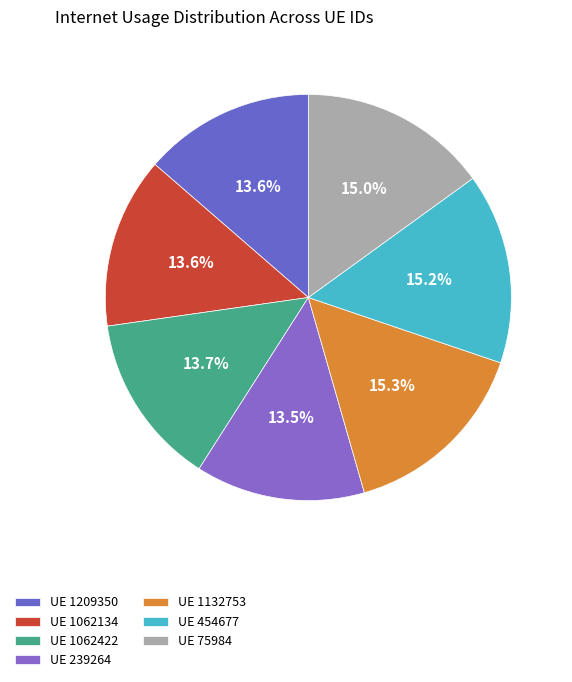

To the nearest percent, what is the average slice percentage?

14%